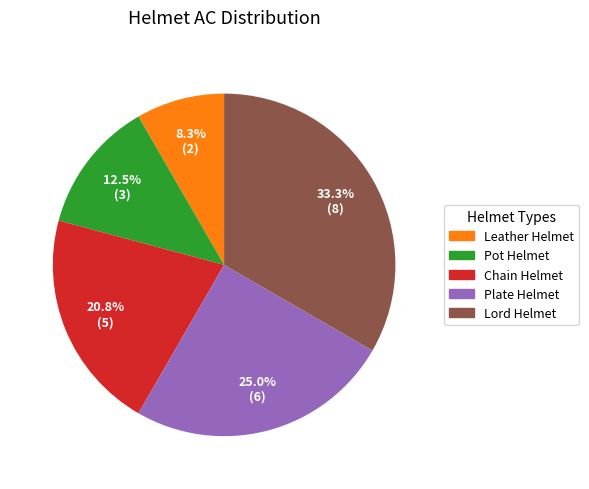

Does any single category account for the majority?

No